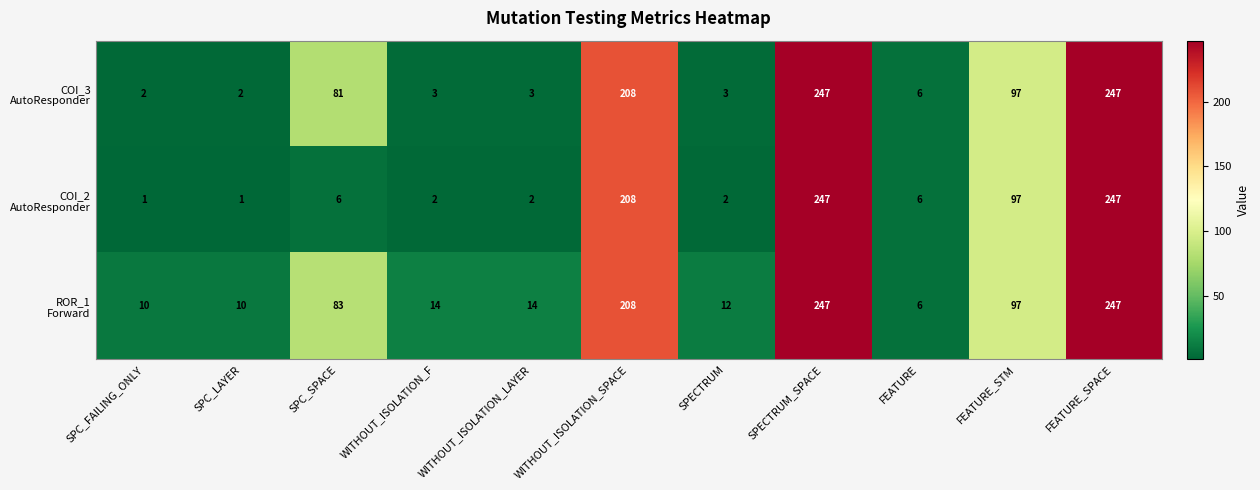

What is the spread (max minus min) of values at SPC_LAYER?

9